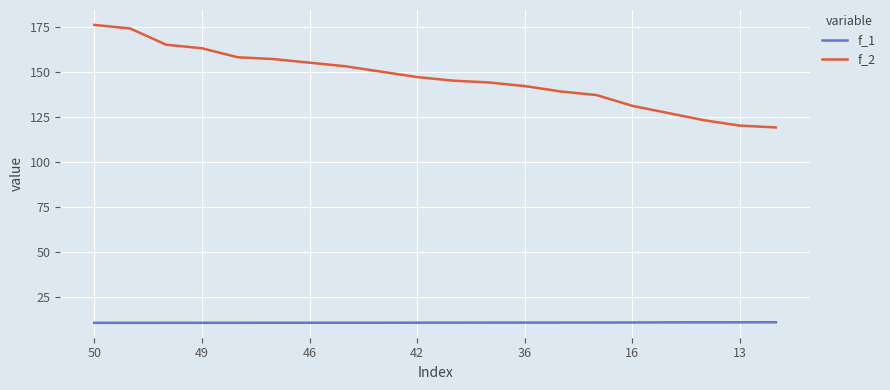

What are all the series names shown in the legend?

f_1, f_2